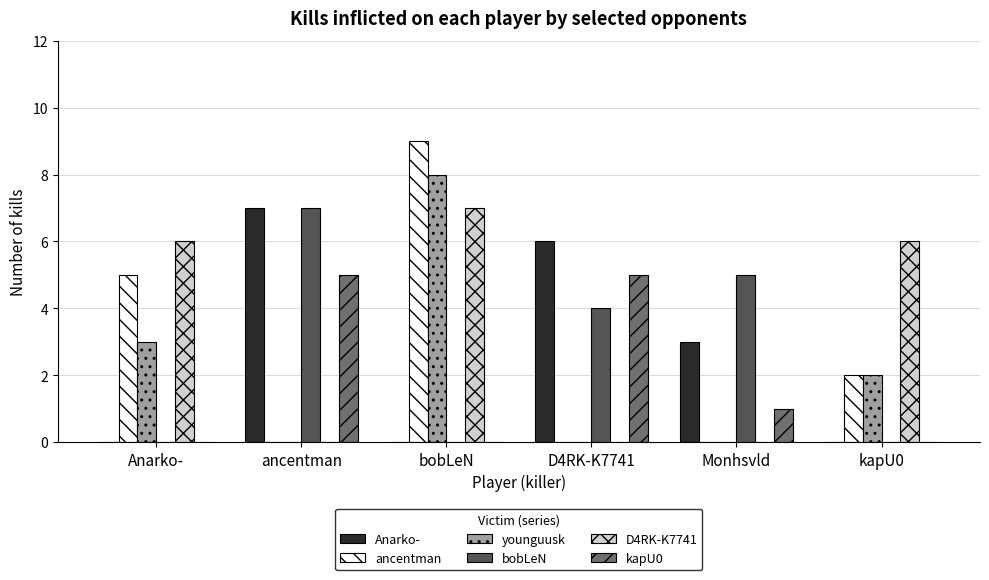

Which series has the largest total across all categories?

D4RK-K7741